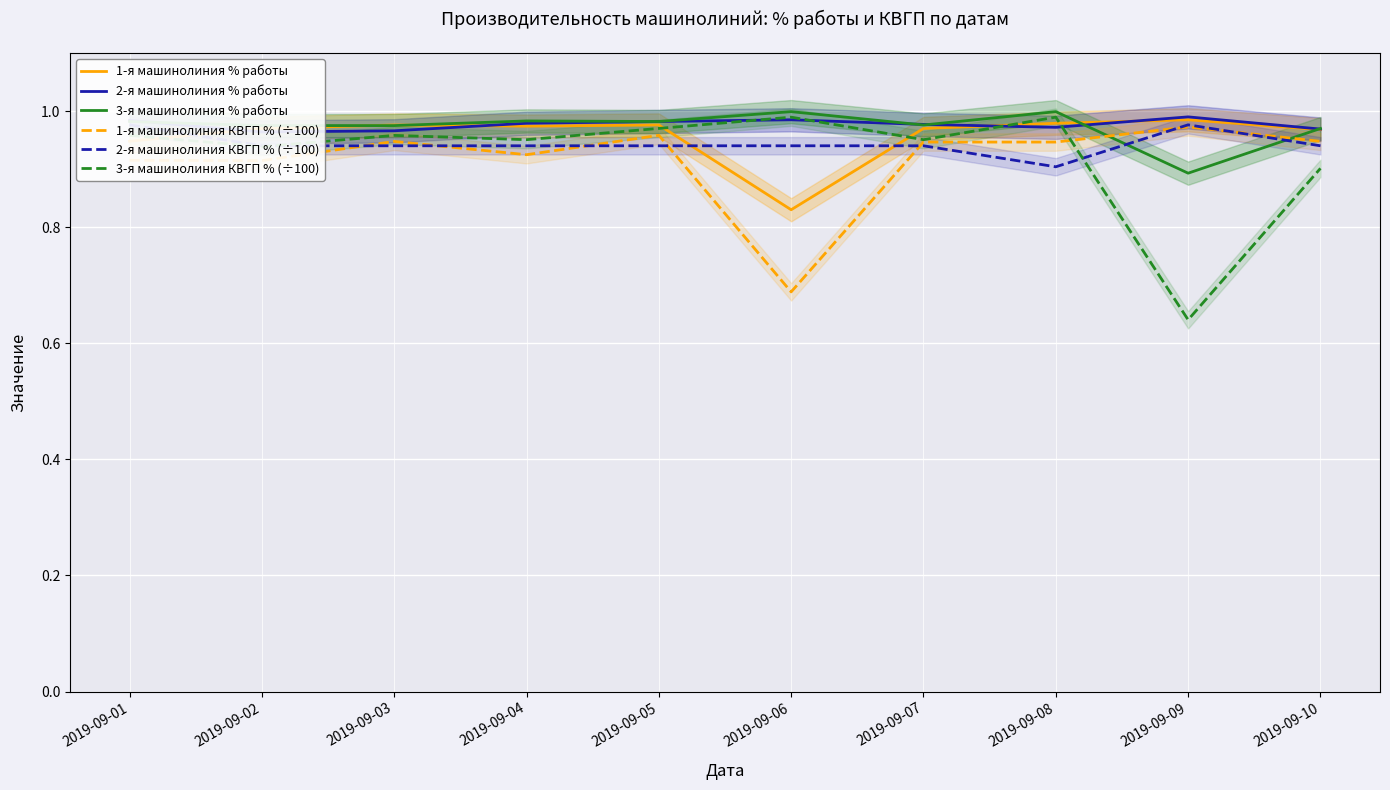

At which category is the sum across all series the highest?

2019-09-05